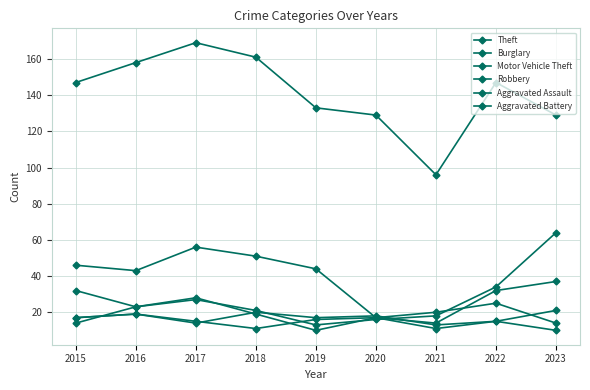

After their last crossing, which series has the higher values: Aggravated Assault or Motor Vehicle Theft?

Motor Vehicle Theft